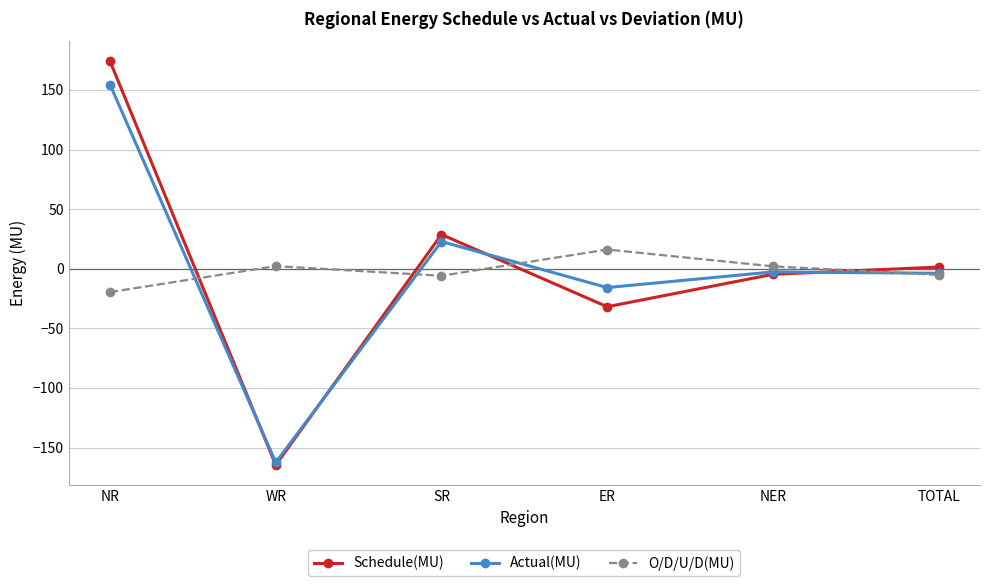

What is the average value of the Schedule(MU) series?

0.5